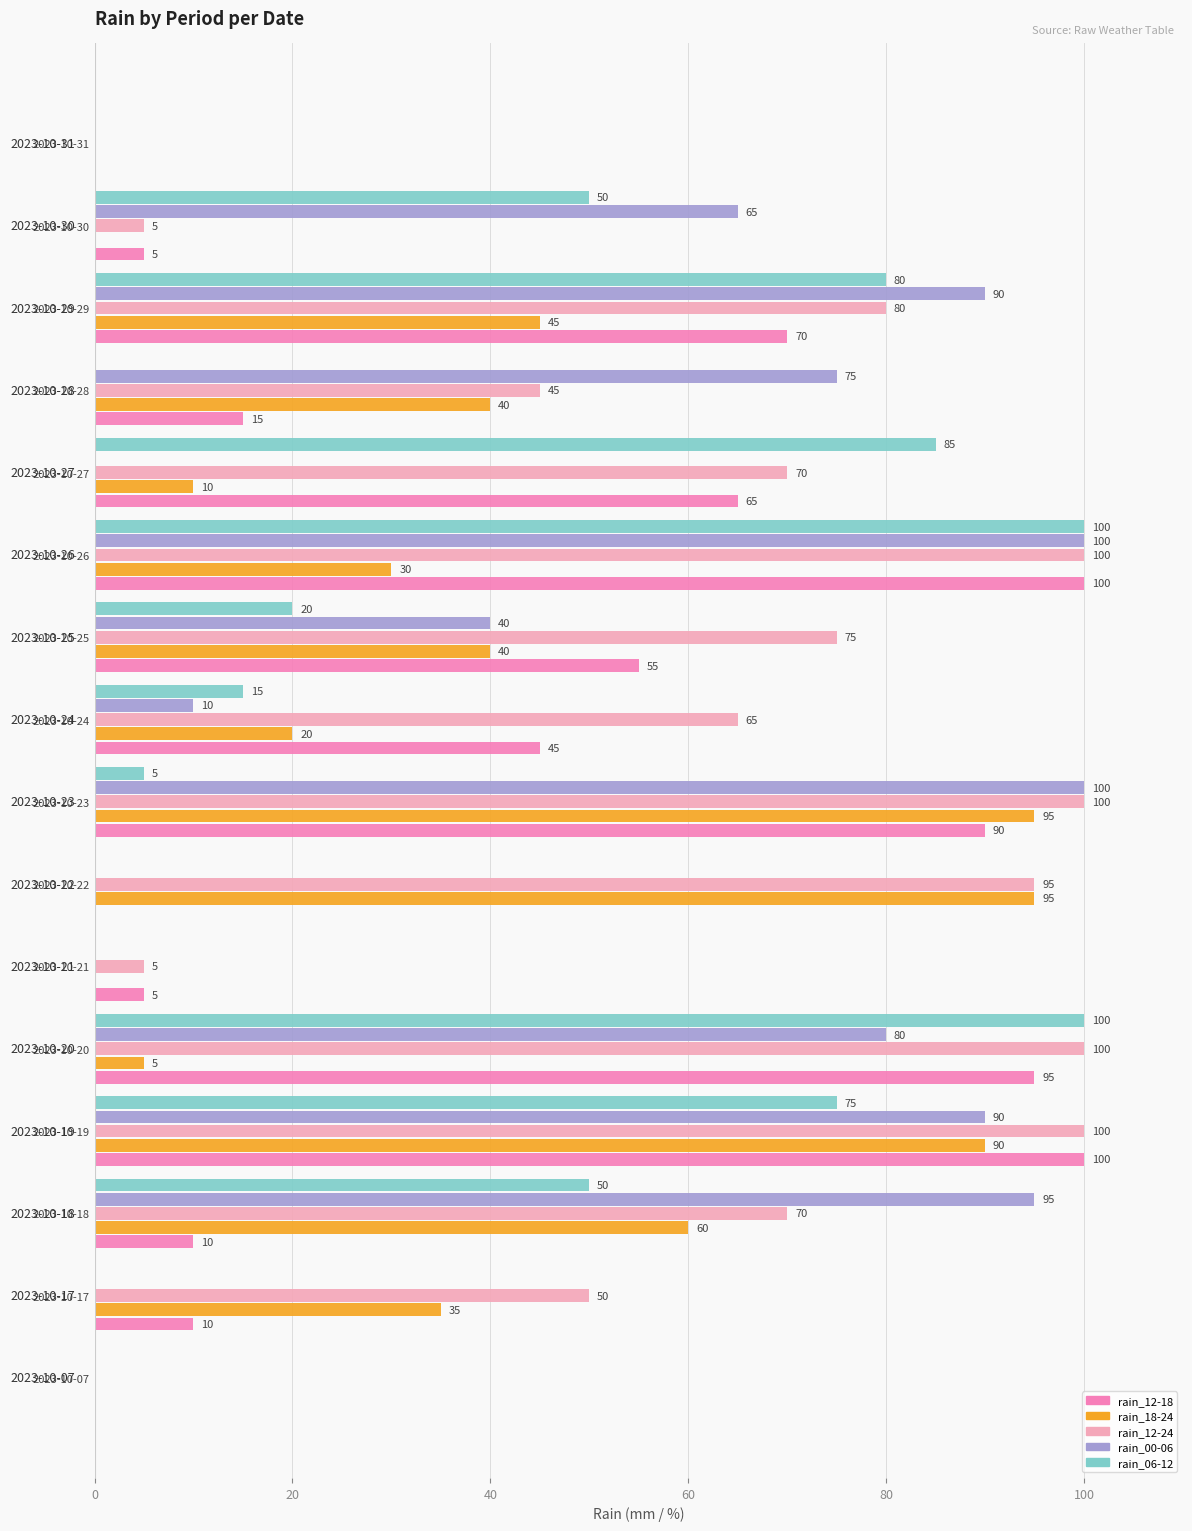

What is the approximate value of rain_12-24 at 2023-10-22?

95